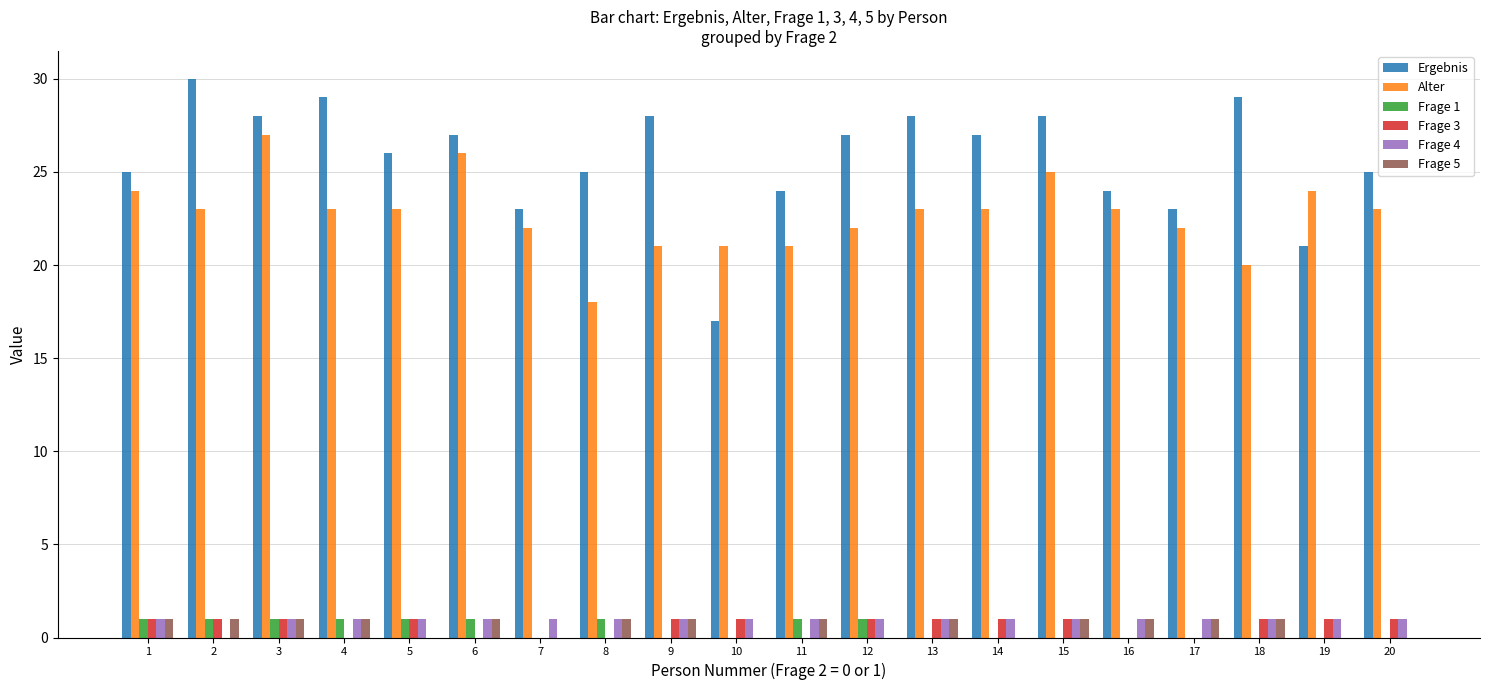

What is the maximum value shown in the chart?

30